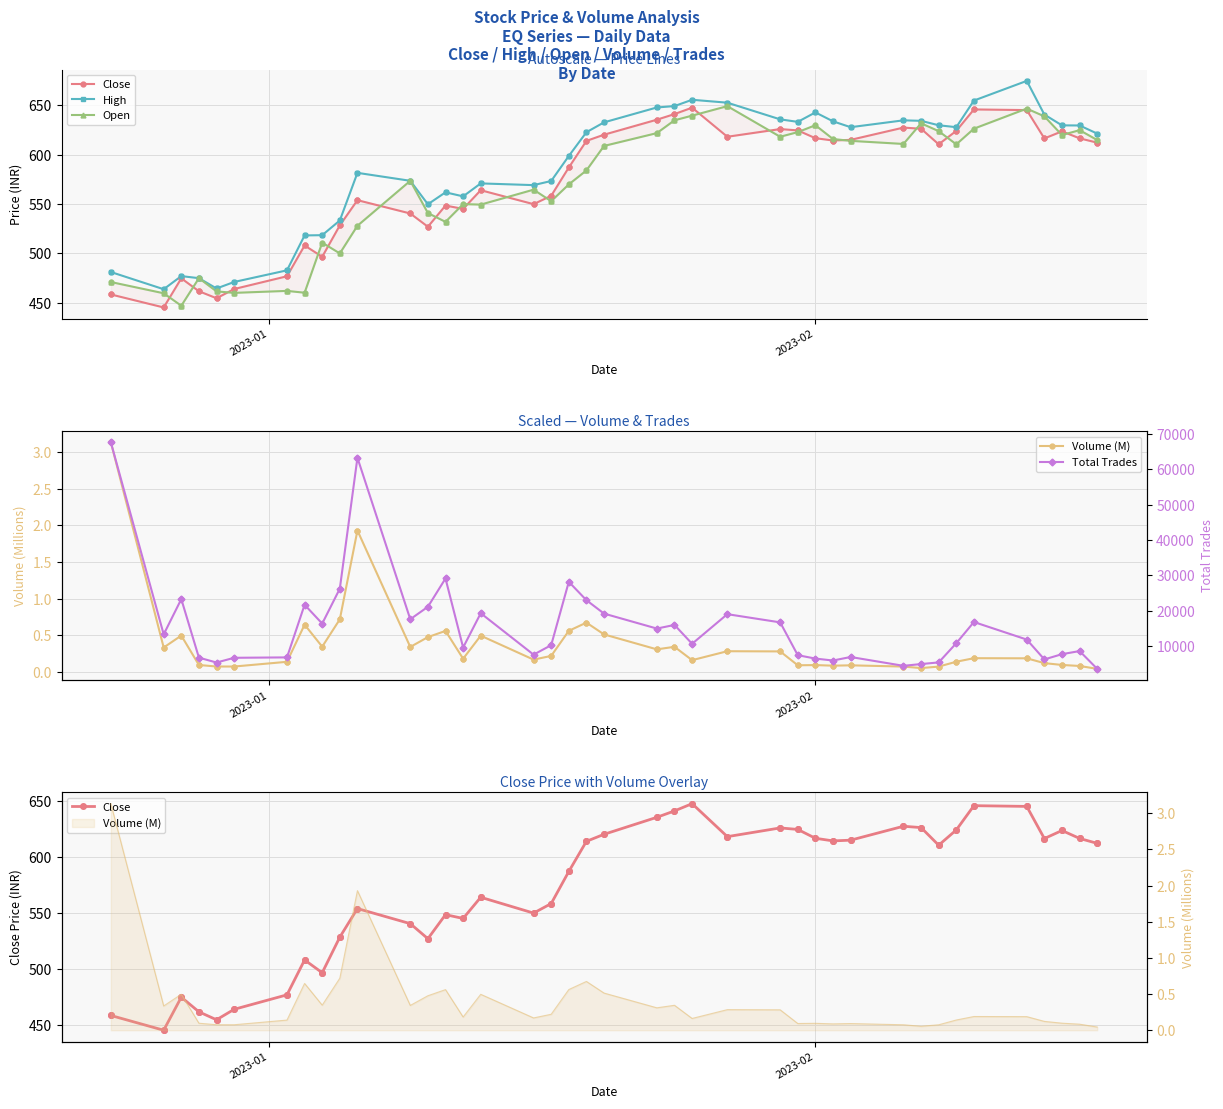

True or false: High has more than 0 points higher than both neighbors.

True